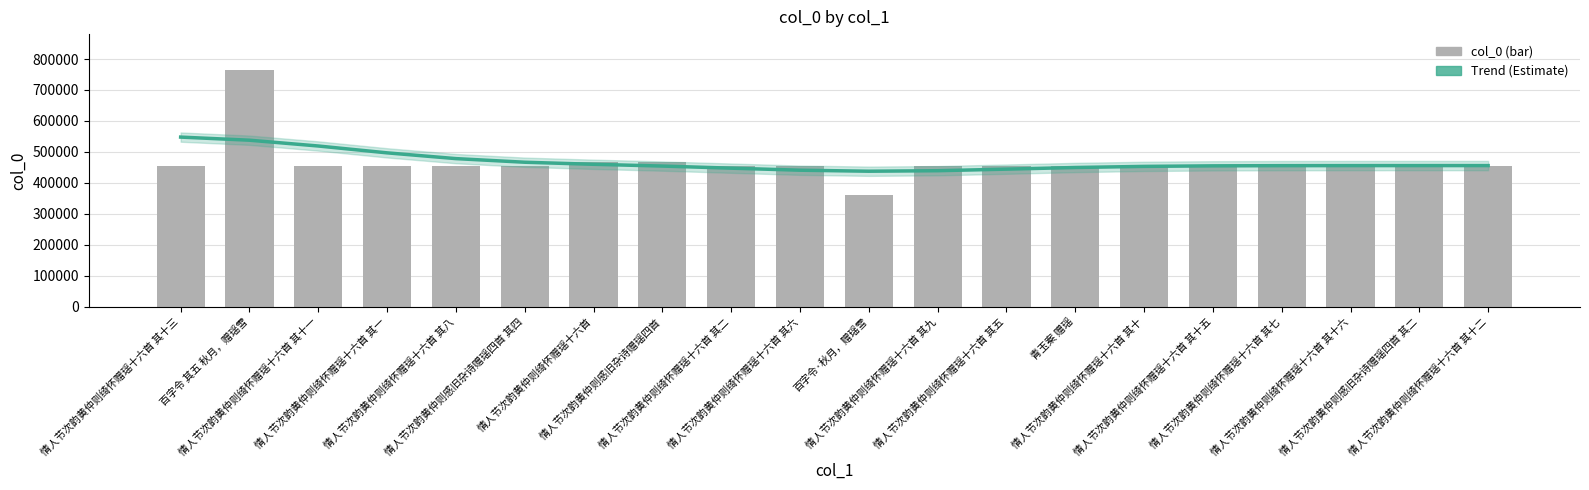

What is the highest value of the Trend (Estimate) series?

547887.8